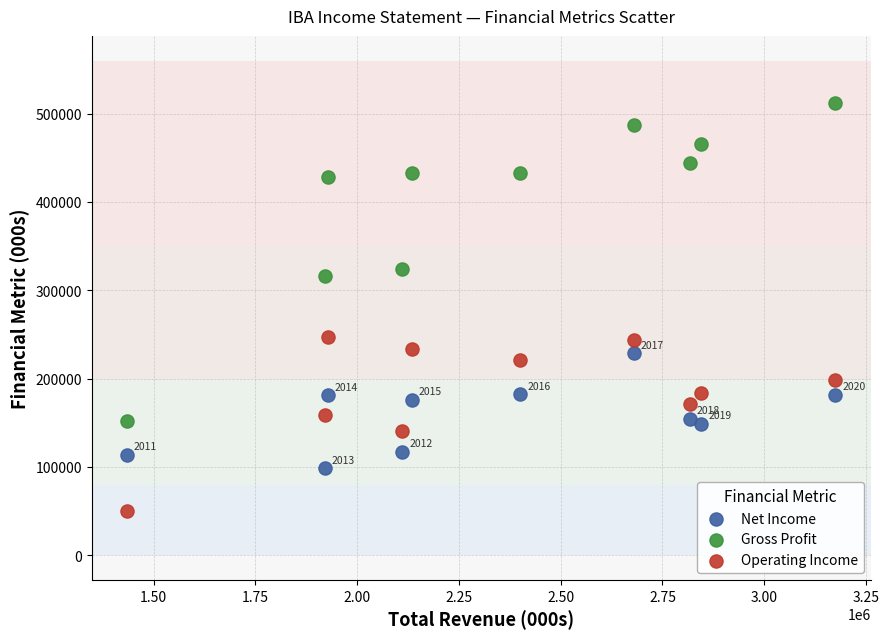

Across all data points, what is the range of Y values (max minus min)?

461700